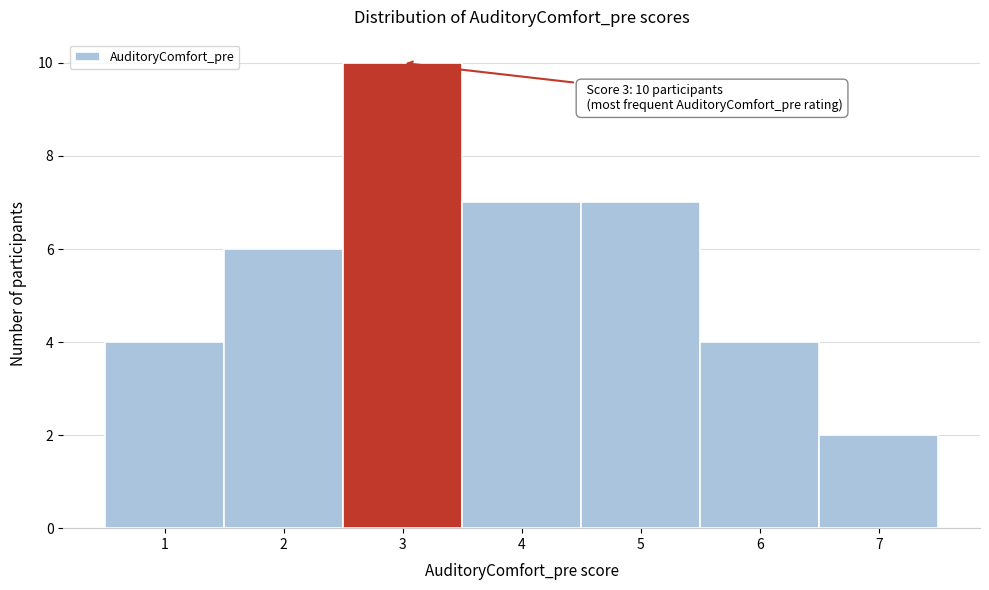

Over which range of the x-axis is the bar tallest?

2.5 to 3.5